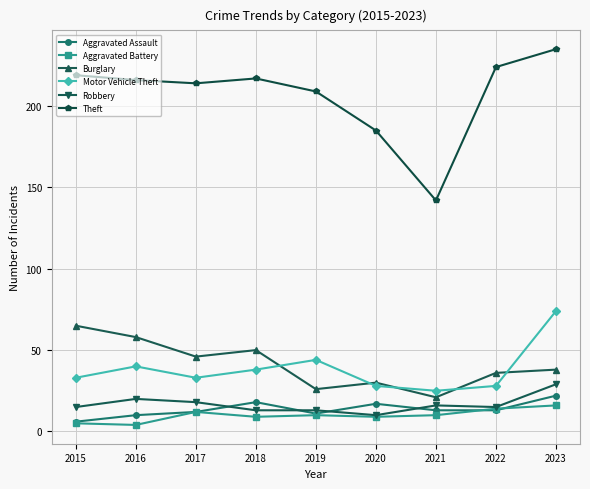

Rank the series by their maximum value, from lowest to highest.

Aggravated Battery, Aggravated Assault, Robbery, Burglary, Motor Vehicle Theft, Theft